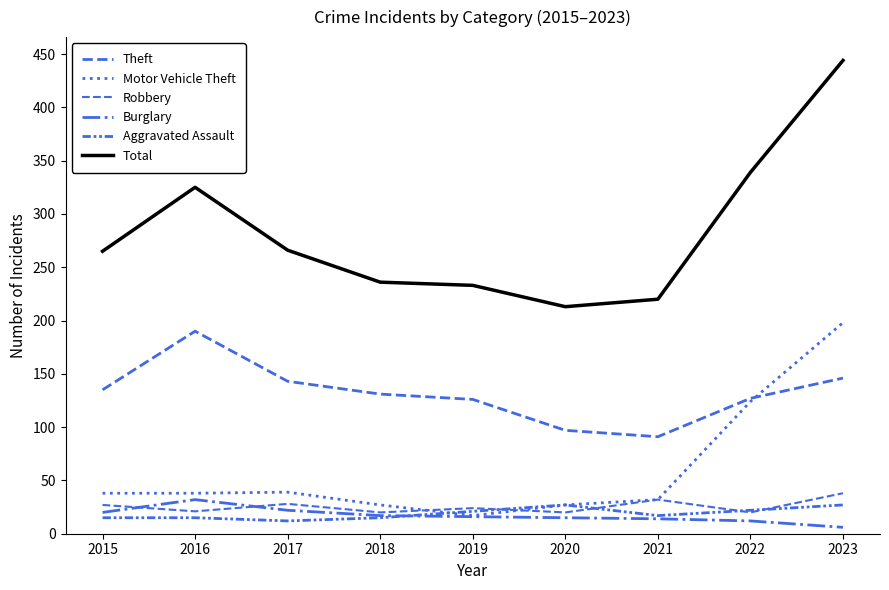

At which label does Motor Vehicle Theft reach its peak?

2023